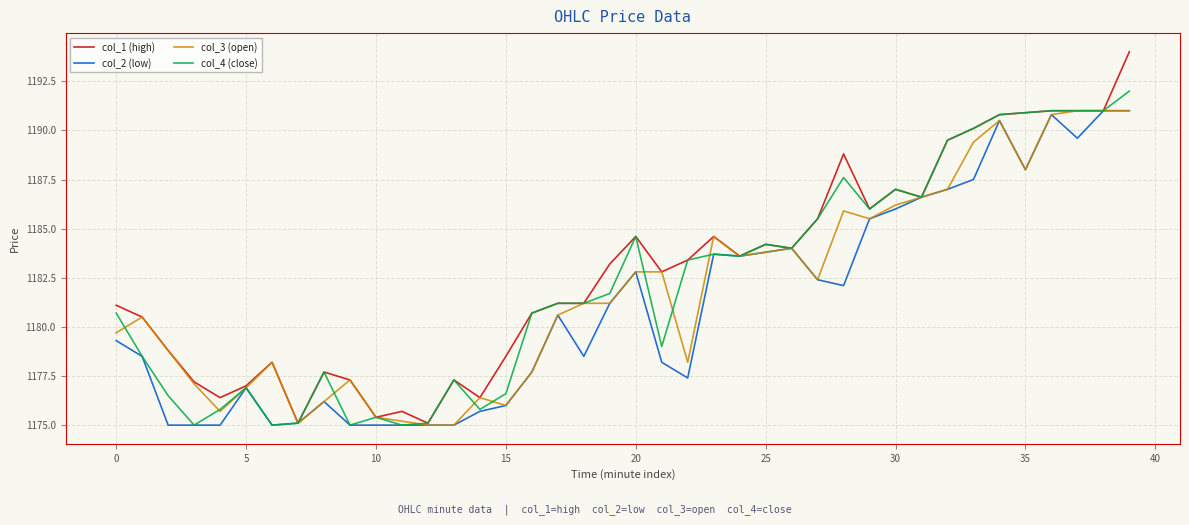

Which series has the largest range (max minus min)?

col_1 (high)